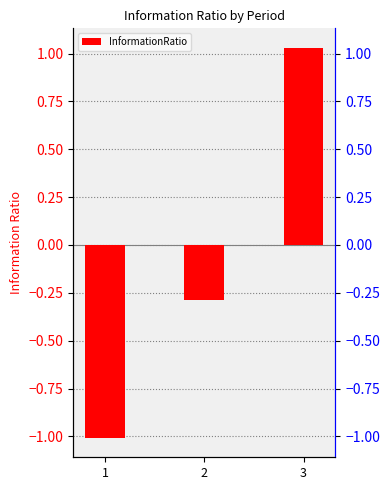

Which label corresponds to the smallest value in the chart?

1